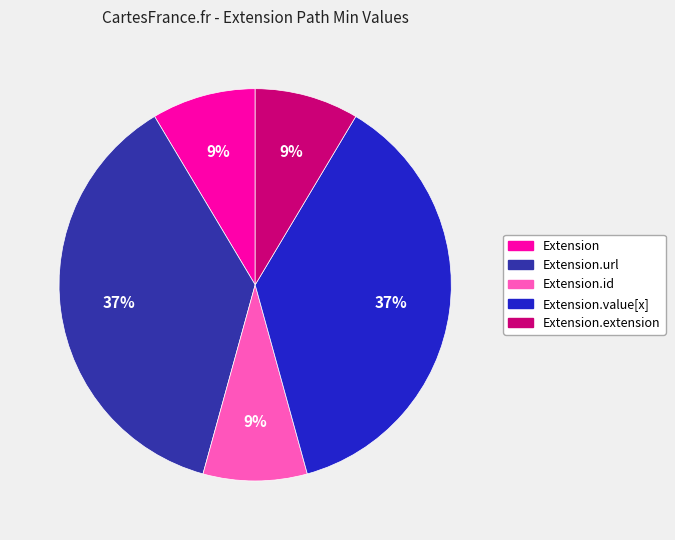

How many segments does this pie chart have?

5